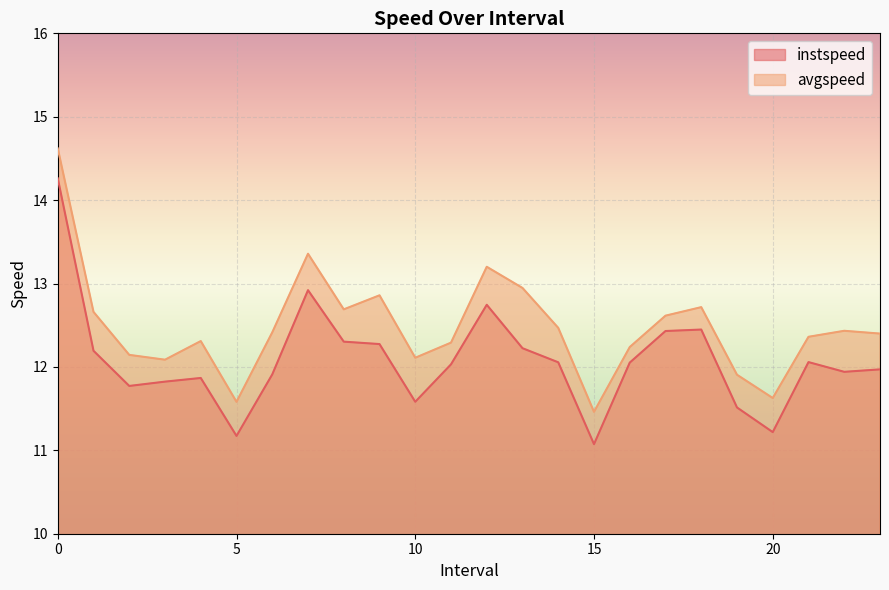

Is it true that avgspeed equals 12.6 at 17.0?

True